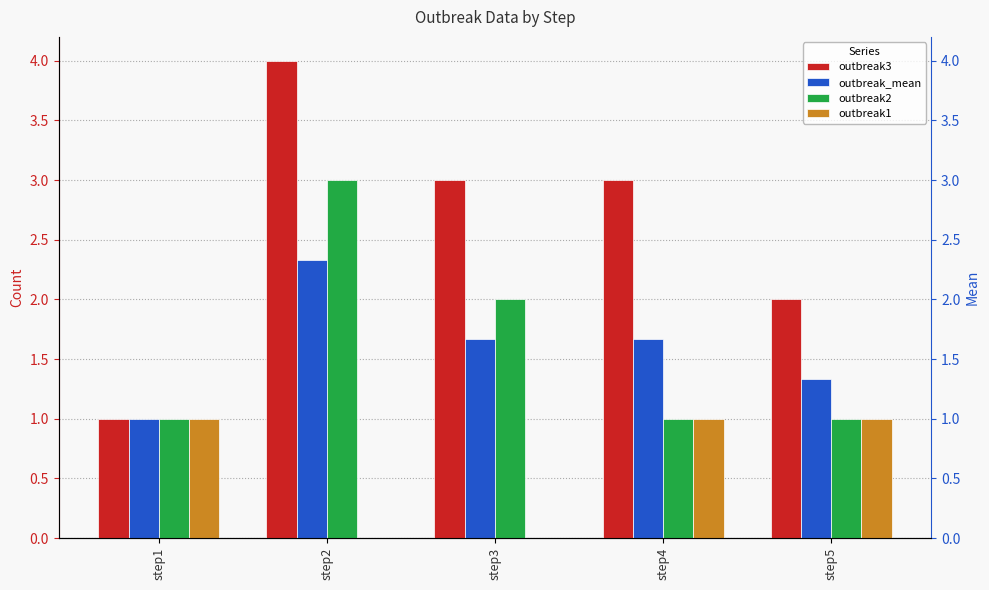

Which series changed the most between step2 and step5?

outbreak3